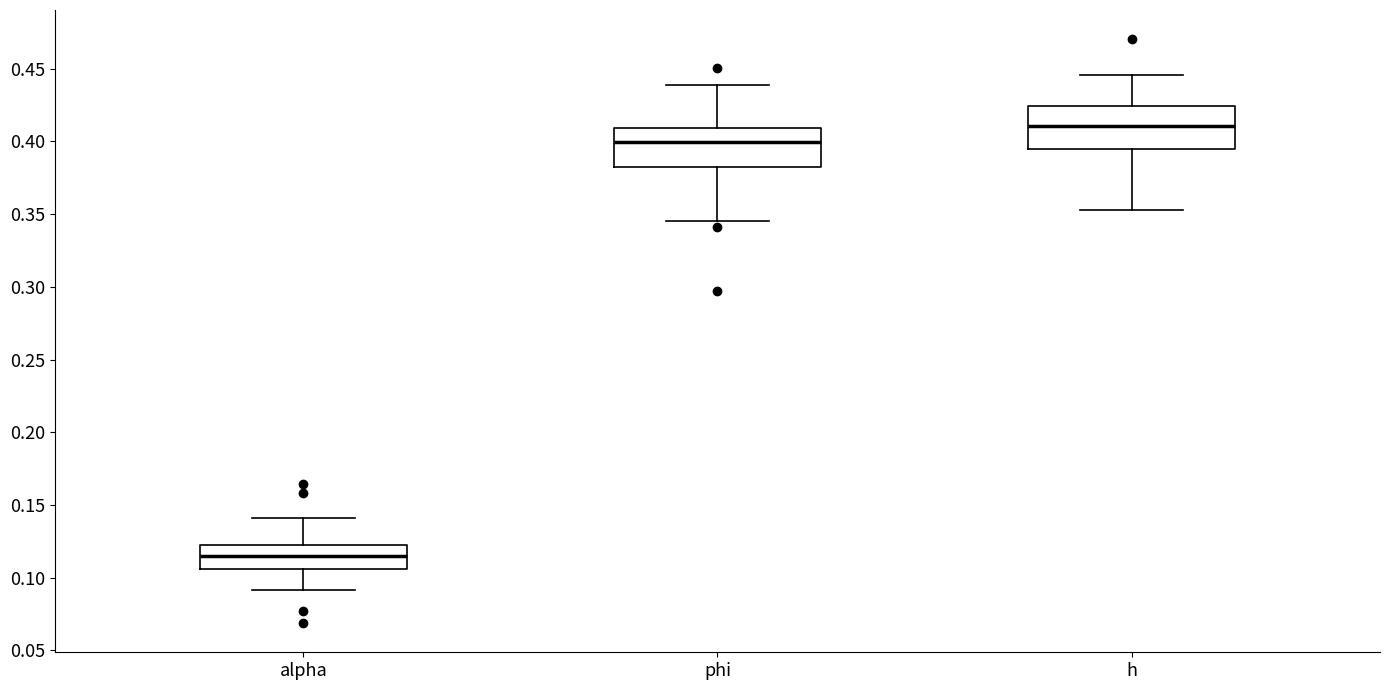

Where does the lower whisker of the box for h end on the y-axis? The values are not printed on the chart, so give them approximately, as read against the axis.

0.355